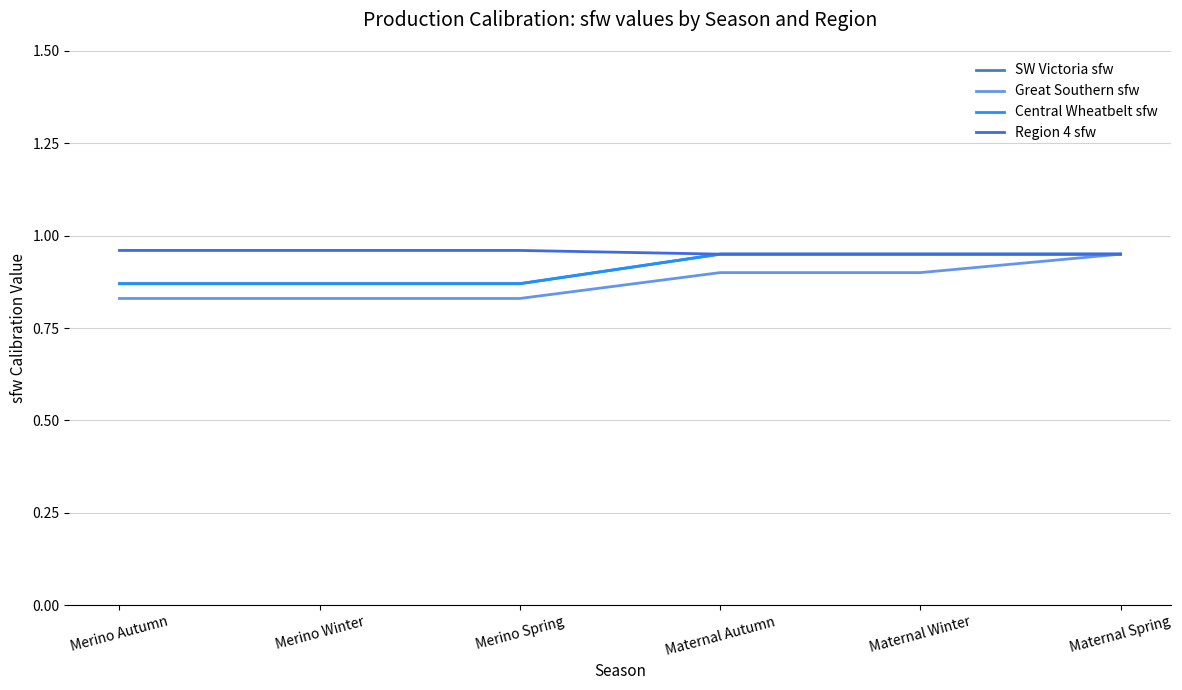

What is the average value of the Region 4 sfw series?

1.0